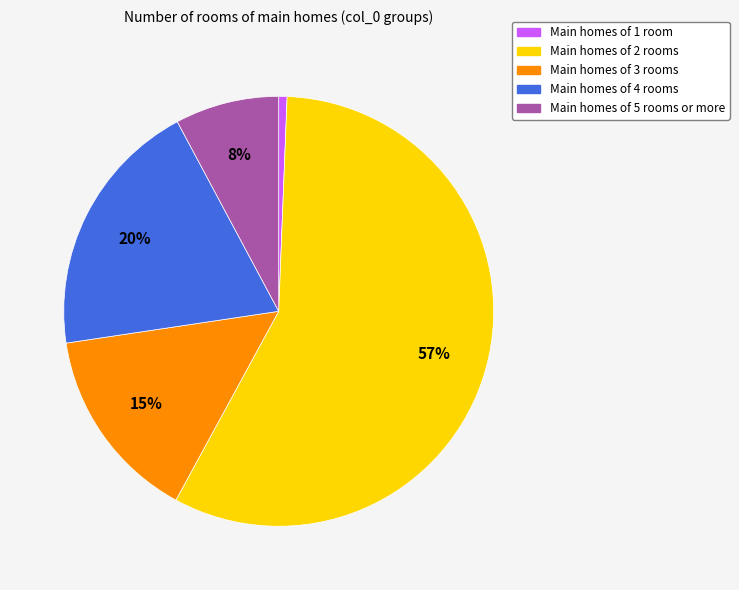

Does any single category account for the majority?

Yes